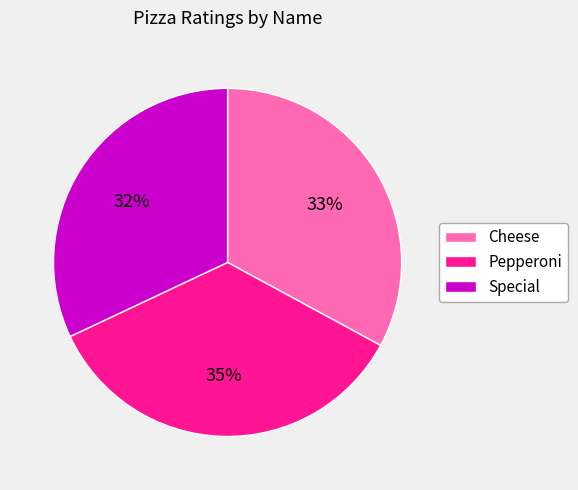

Do Pepperoni and Special together represent more than half of the pie?

Yes